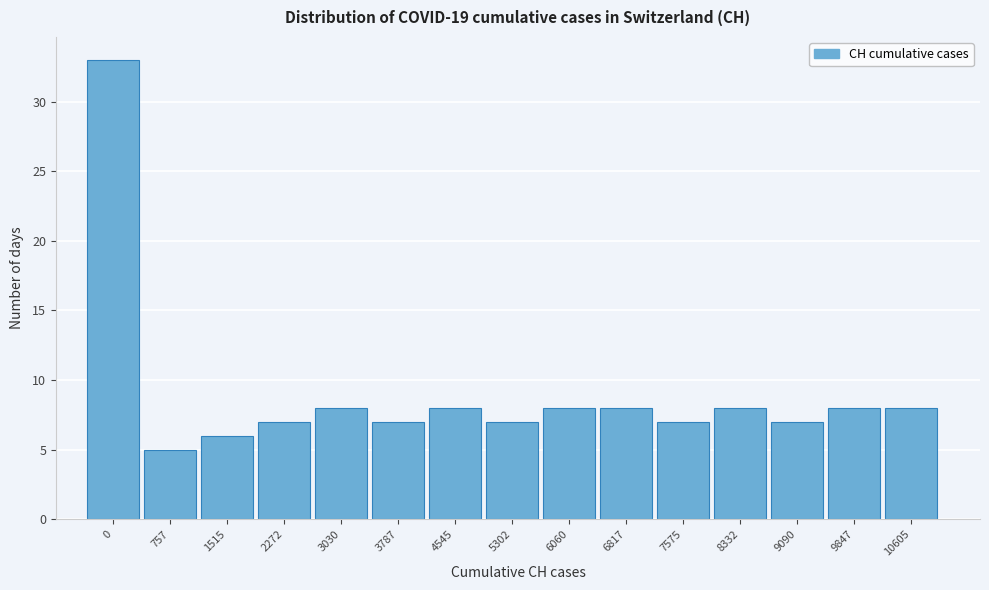

Reading right to left, list all the values displayed in this chart.

8	8	7	8	7	8	8	7	8	7	8	7	6	5	33